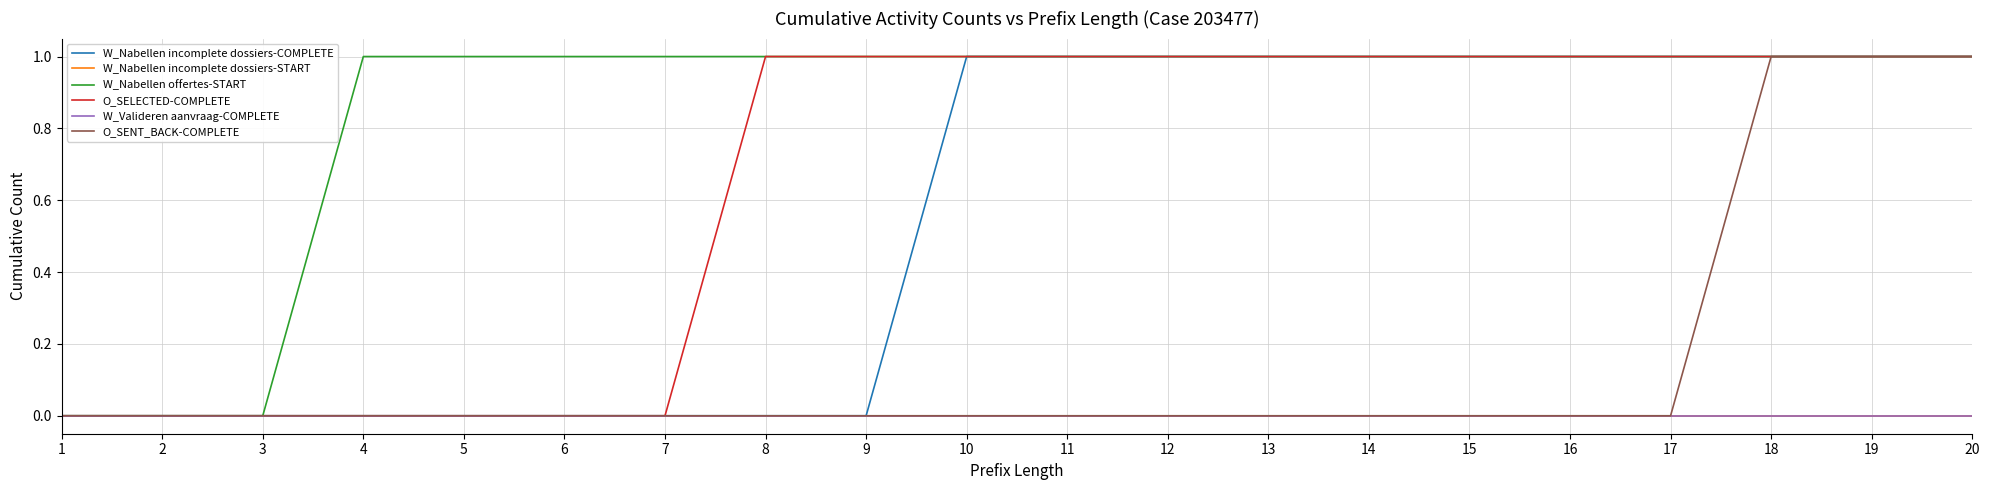

True or false: W_Nabellen incomplete dossiers-COMPLETE and W_Valideren aanvraag-COMPLETE cross at least once.

False